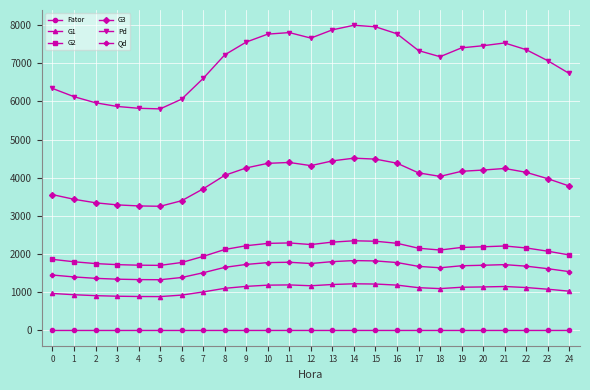

True or false: G1 has more than 2 points higher than both neighbors.

True